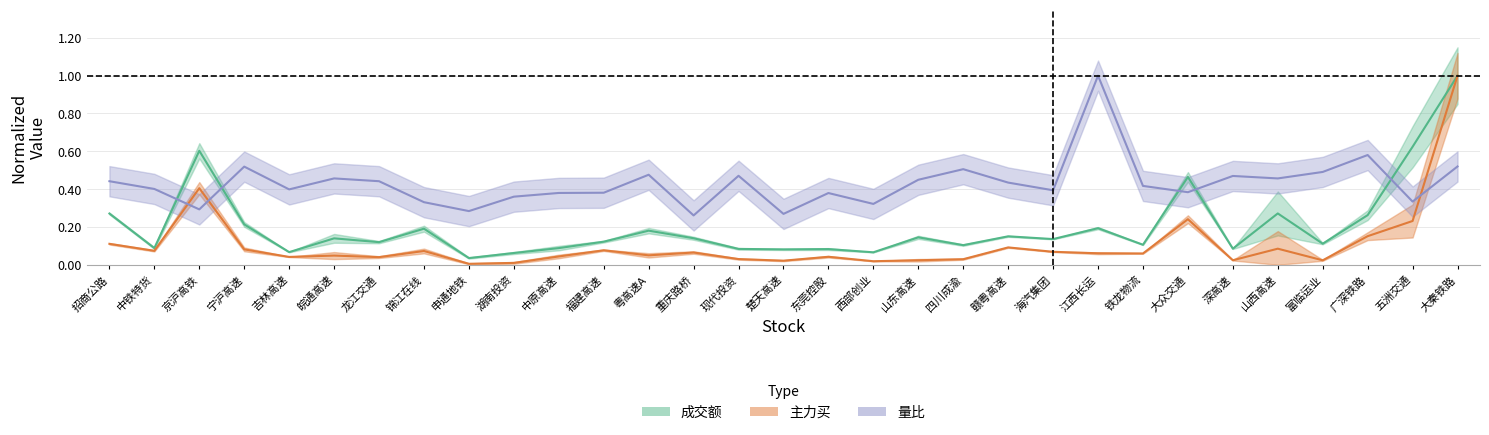

Reading right to left, transcribe all the data shown in this chart.

主力买: 1.0	0.2	0.2	0.0	0.1	0.0	0.2	0.1	0.1	0.1	0.1	0.0	0.0	0.0	0.0	0.0	0.0	0.1	0.0	0.1	0.0	0.0	0.0	0.1	0.0	0.0	0.0	0.1	0.4	0.1	0.1
成交额: 1.0	0.6	0.3	0.1	0.3	0.1	0.5	0.1	0.2	0.1	0.2	0.1	0.1	0.1	0.1	0.1	0.1	0.1	0.2	0.1	0.1	0.1	0.0	0.2	0.1	0.1	0.1	0.2	0.6	0.1	0.3
量比: 0.5	0.3	0.6	0.5	0.5	0.5	0.4	0.4	1.0	0.4	0.4	0.5	0.4	0.3	0.4	0.3	0.5	0.3	0.5	0.4	0.4	0.4	0.3	0.3	0.4	0.5	0.4	0.5	0.3	0.4	0.4